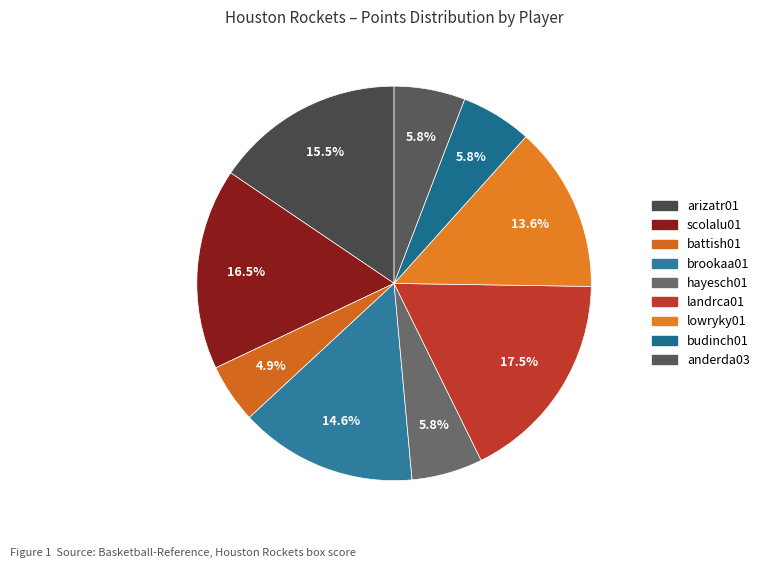

To the nearest percent, what is the combined percentage of brookaa01 and budinch01?

20%